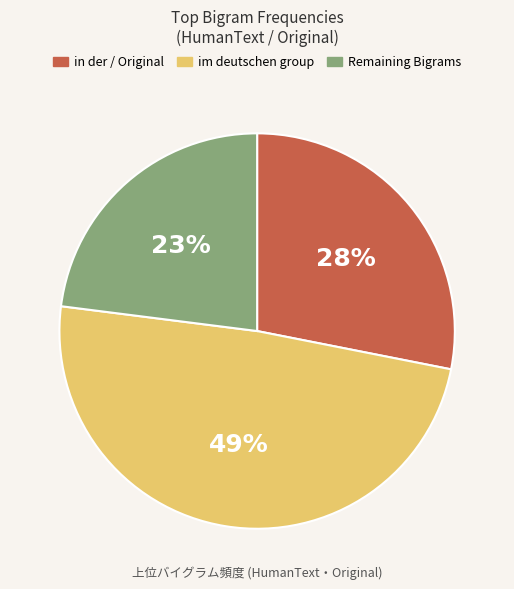

Is there a majority slice in this chart?

No